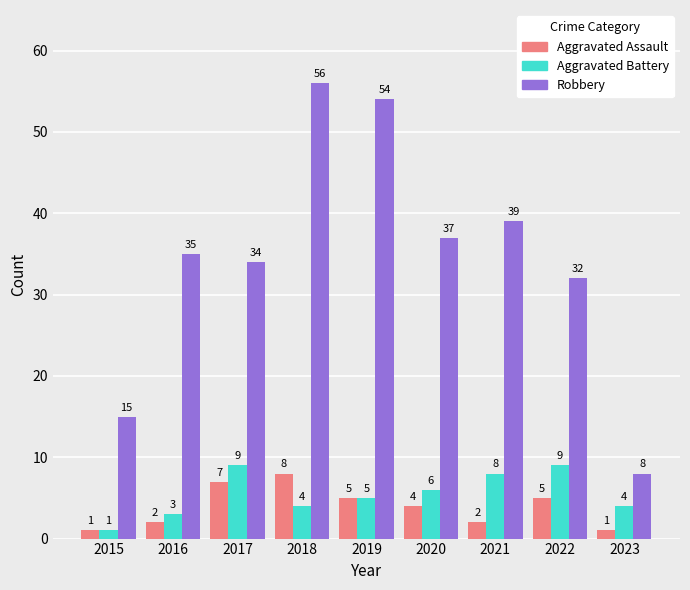

True or false: Robbery has a value of 37 at 2020.

True